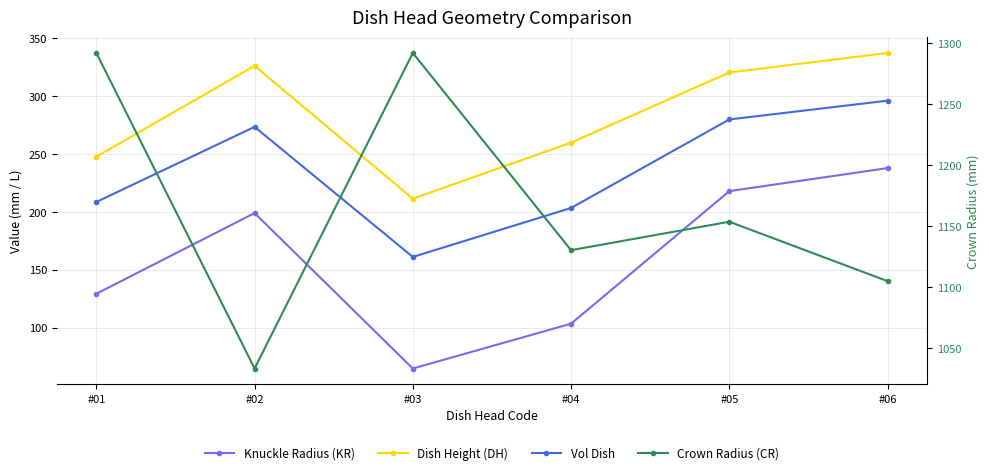

What is the maximum value shown in the chart?

1292.0